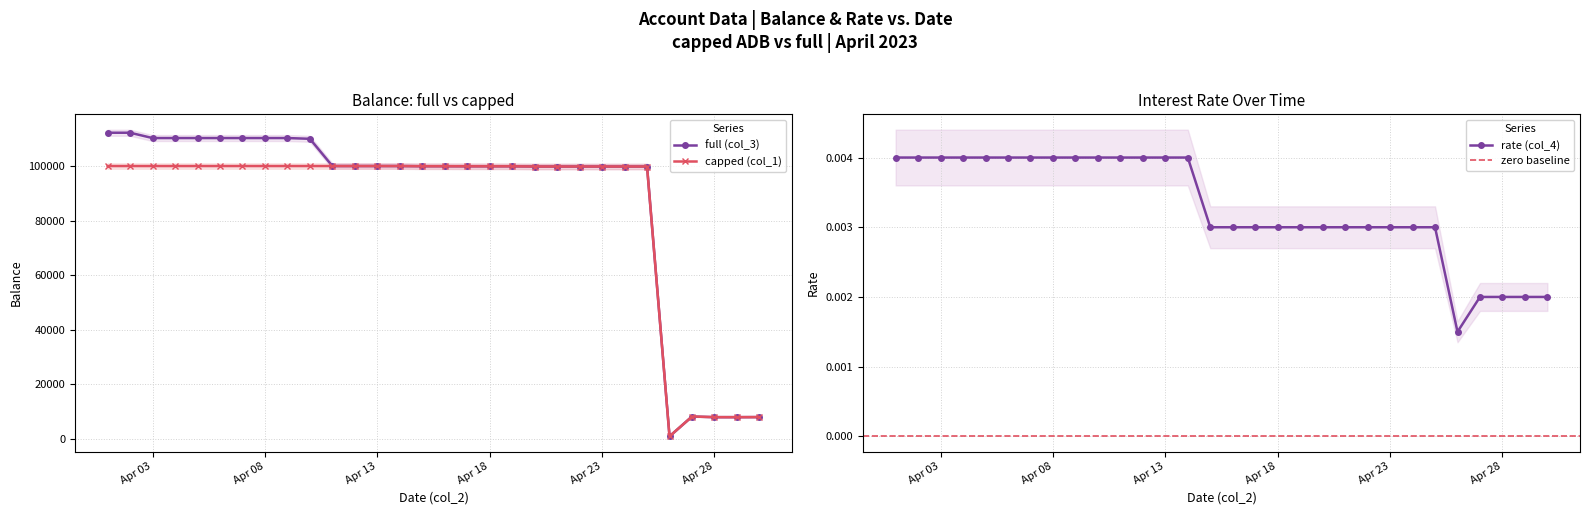

True or false: capped (col_1) has a value of 100000.0 at 2023-04-14.

True